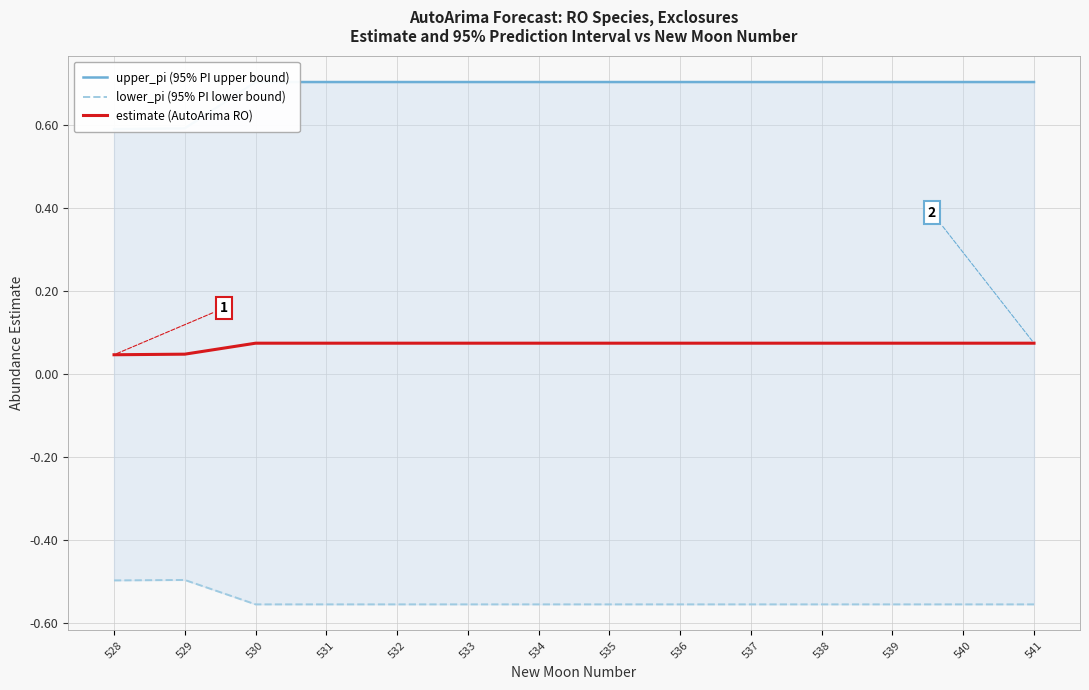

Where is the first local maximum for lower_pi (95% PI lower bound)?

529